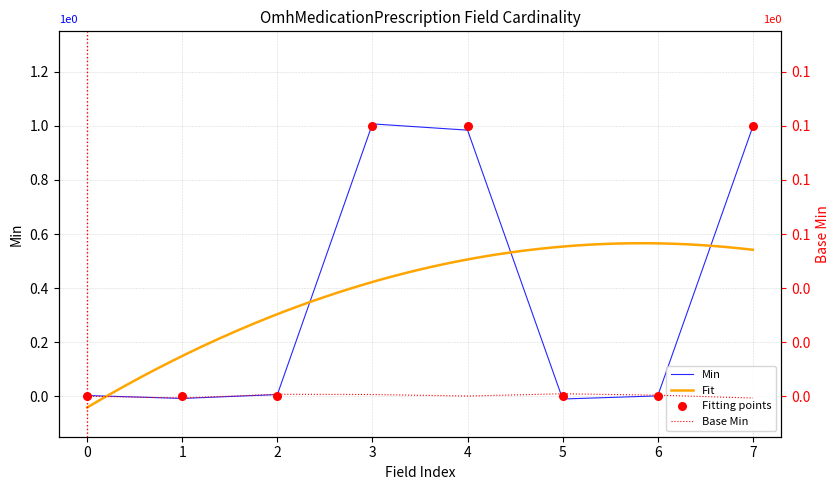

Which has a higher value, 3 or 5?

3